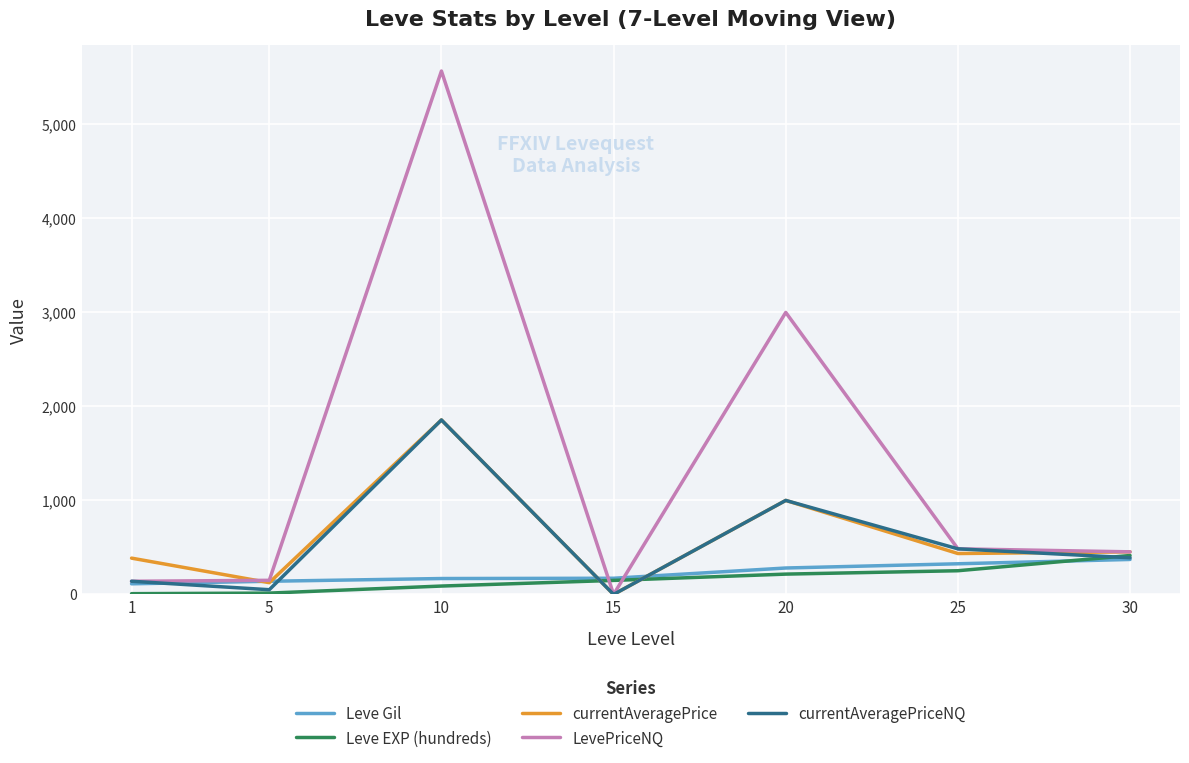

The currentAveragePrice series shows 453 at 30. True or false?

True